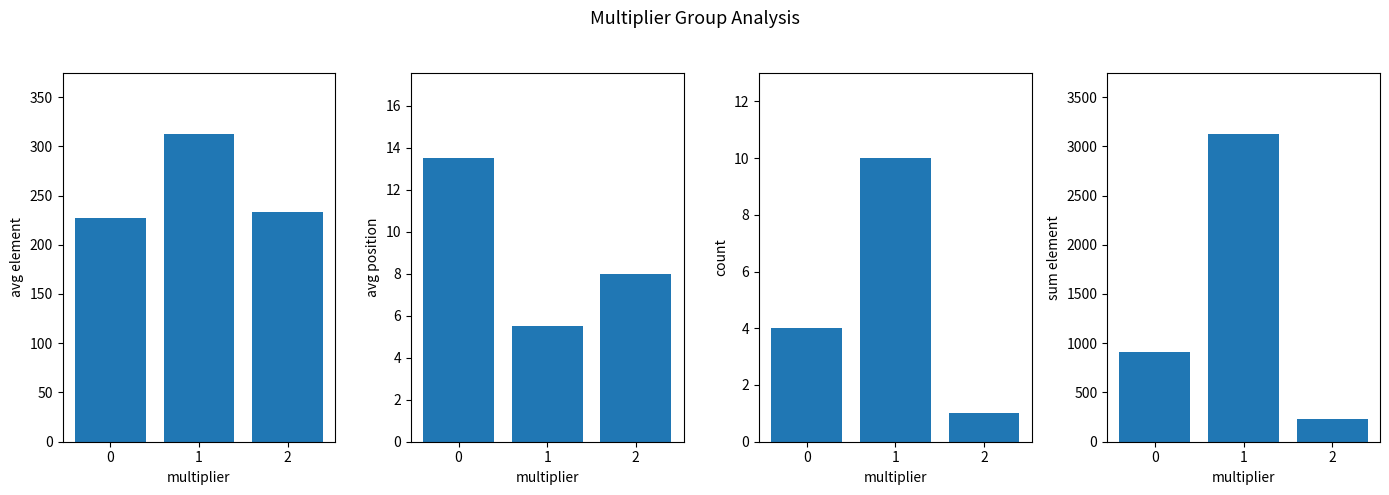

How many categories are shown in the chart?

3